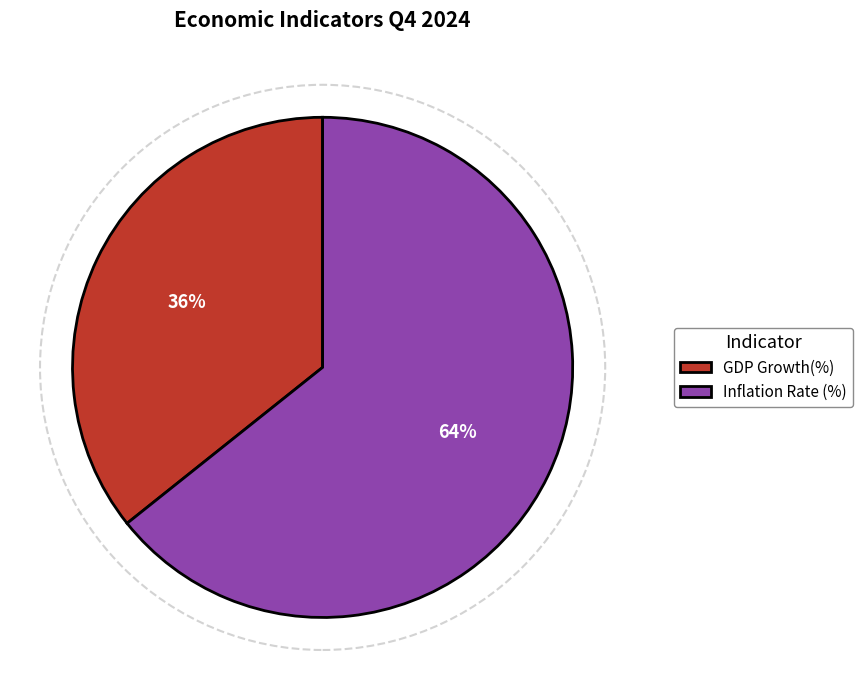

Do GDP Growth(%) and Inflation Rate (%) together represent more than half of the pie?

Yes